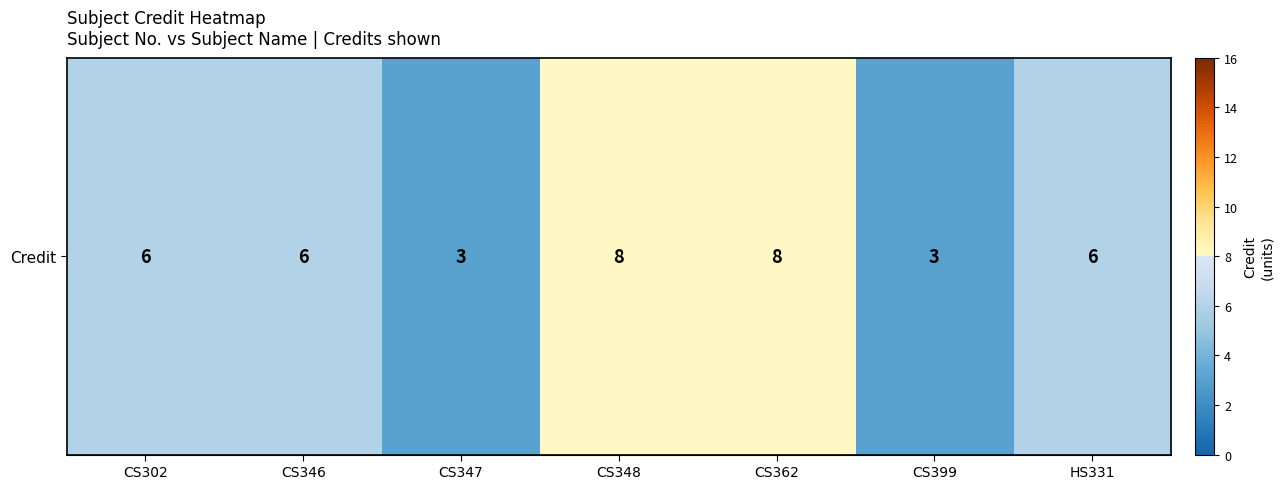

The chart shows a value of 3 at CS347. True or false?

True